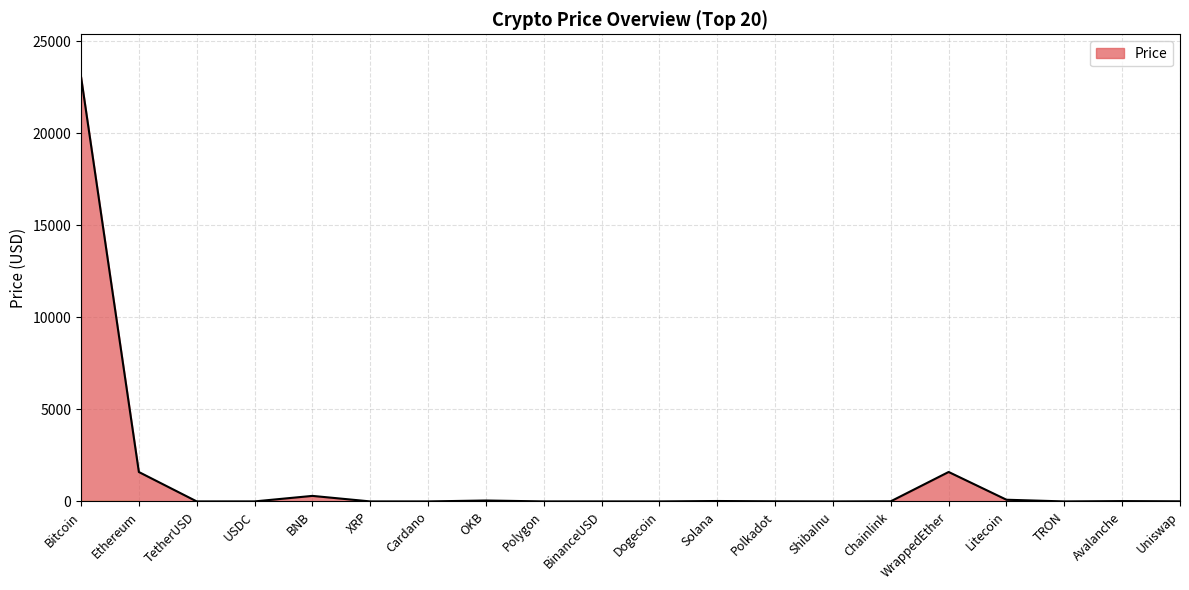

How many categories are shown in the chart?

20